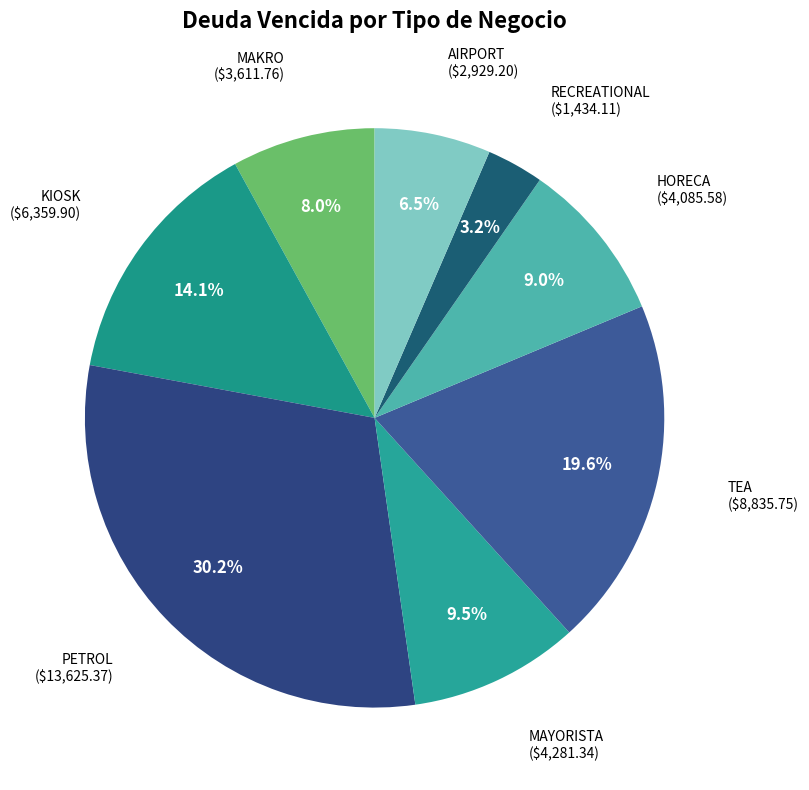

Which slice is the smallest?

RECREATIONAL